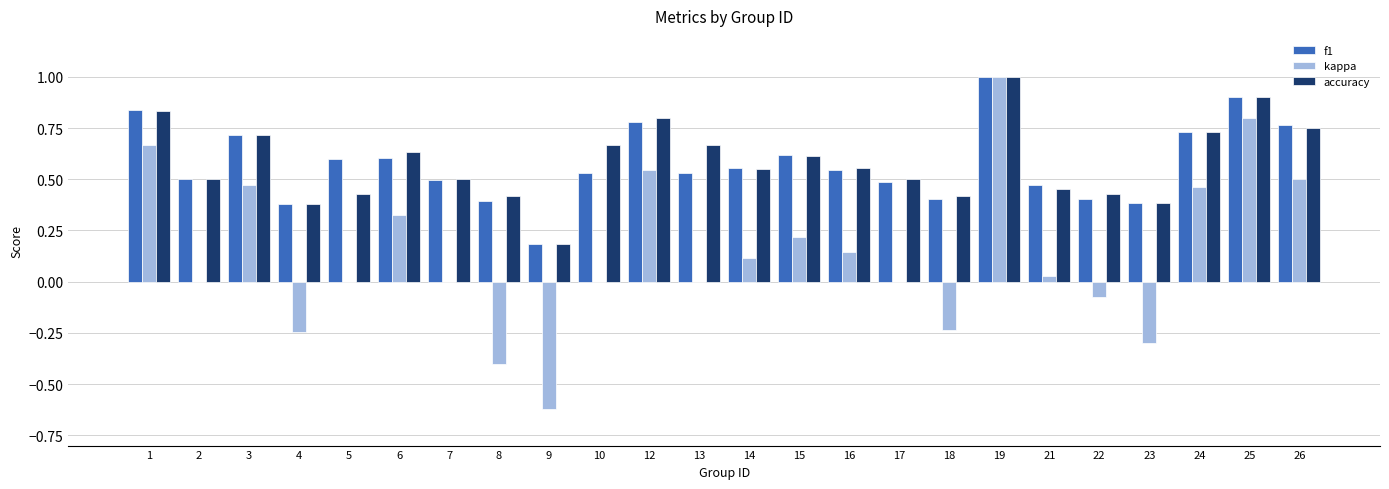

What is the greatest value displayed?

1.0